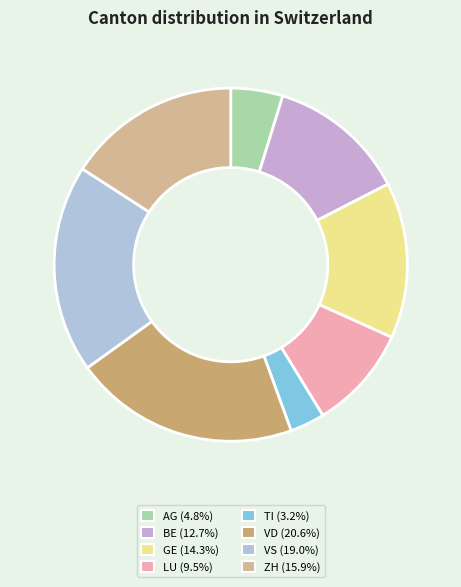

What is the ratio of the value at ZH to the value at VS?

0.8